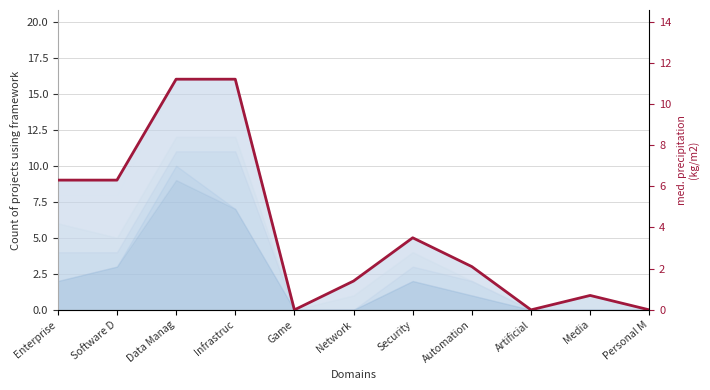

At which category does the chart reach its minimum across all series?

Game